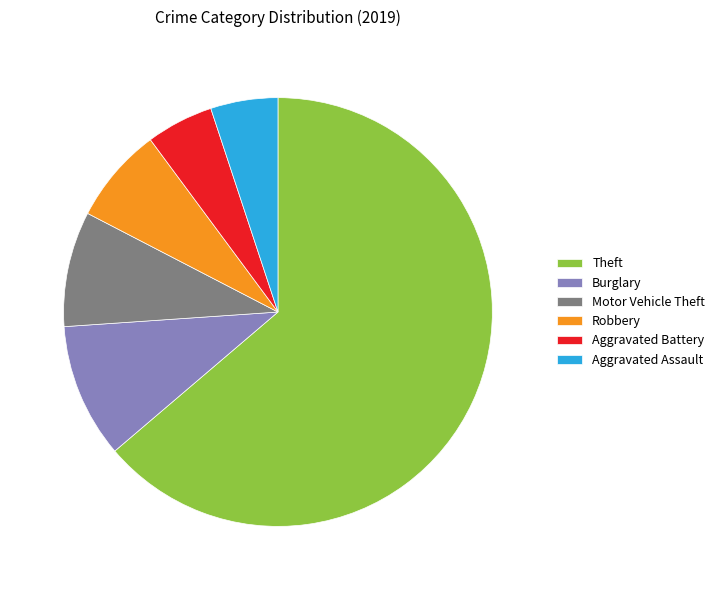

Is there any slice that represents more than half of the pie?

Yes